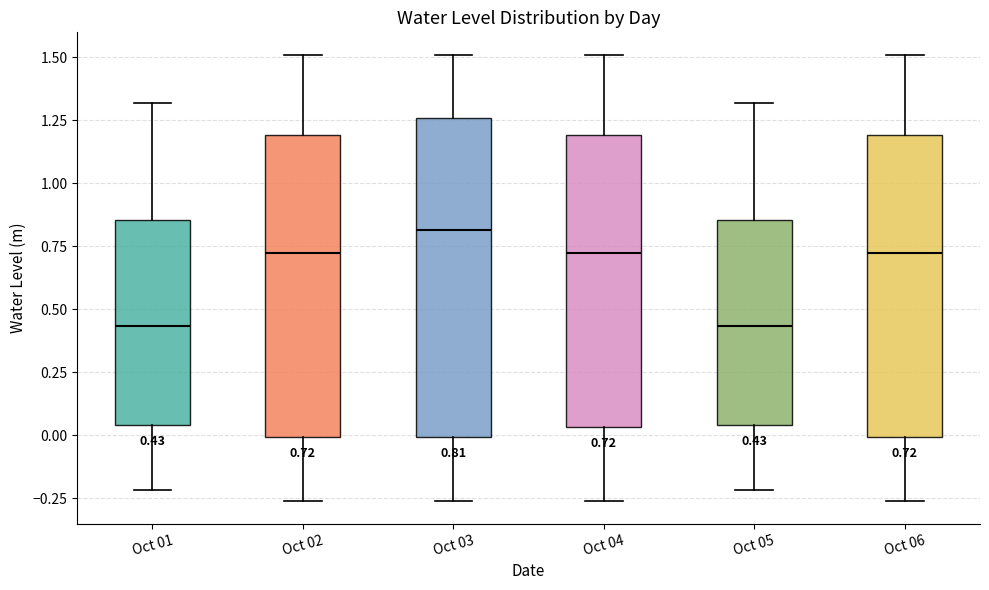

Comparing the boxes themselves (not the whiskers), which one is the tallest?

Oct 03